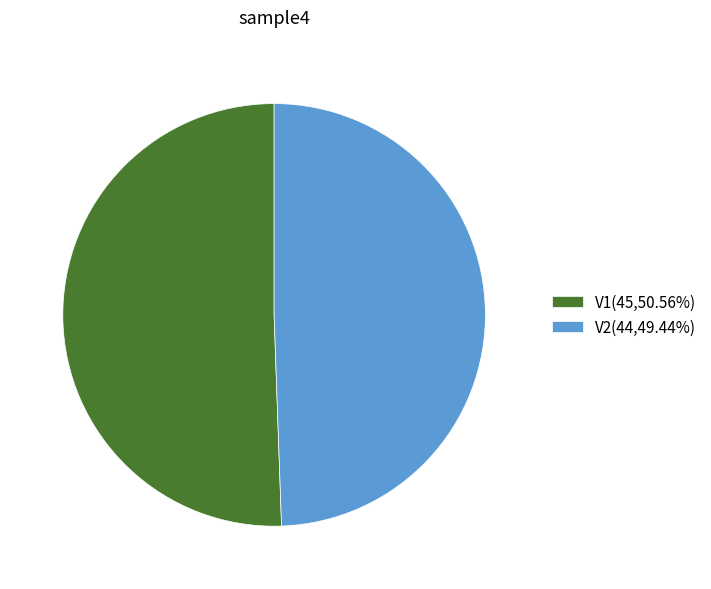

Which has a higher value, V2 or V1?

V1